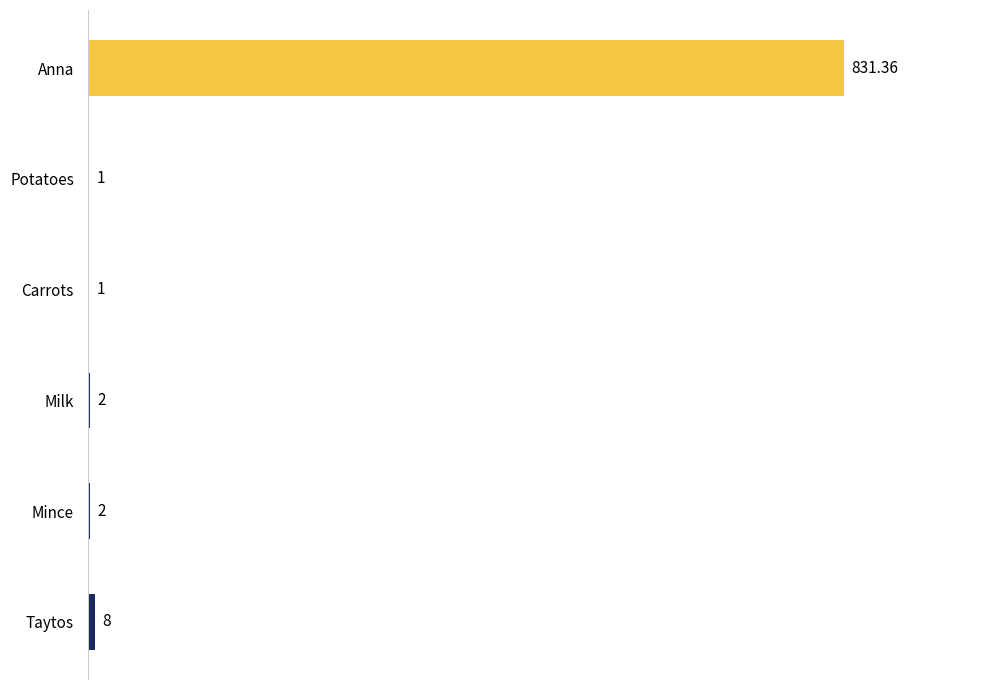

What is the change in value from Taytos to Carrots?

-7.0